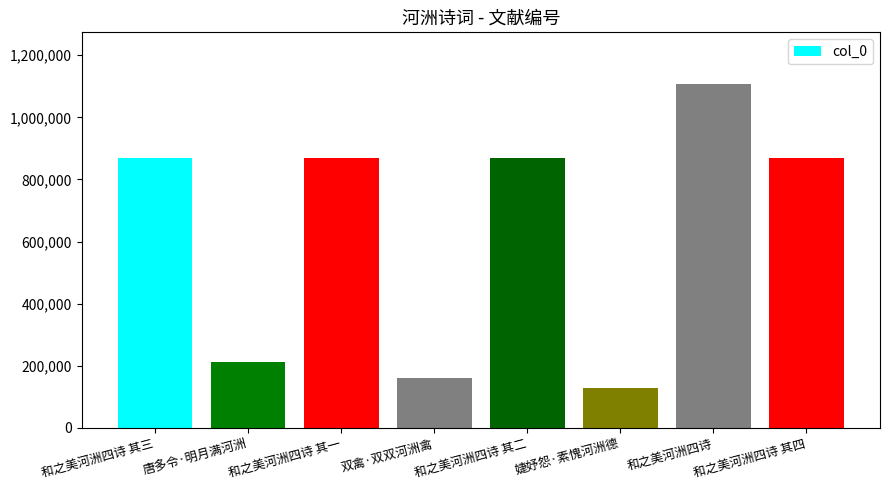

What is the ratio of the value at 和之美河洲四诗 to the value at 婕妤怨·素愧河洲德?

8.6